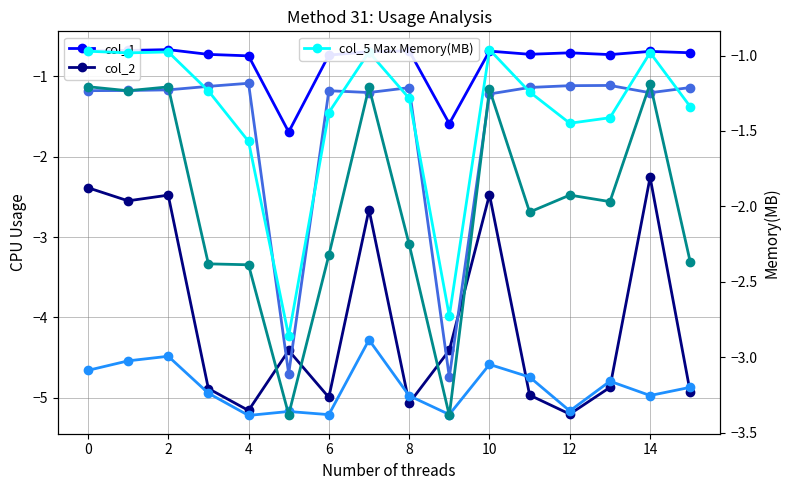

What is the difference between the second highest and minimum values in the col_4 series?

0.7